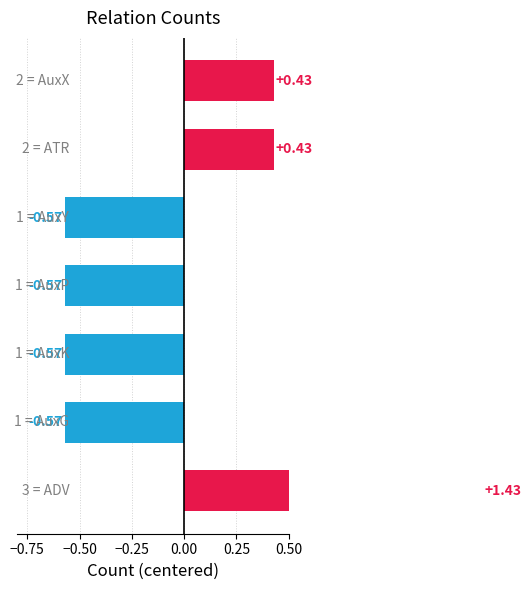

True or false: the data shows -0.8 at −0.75.

False